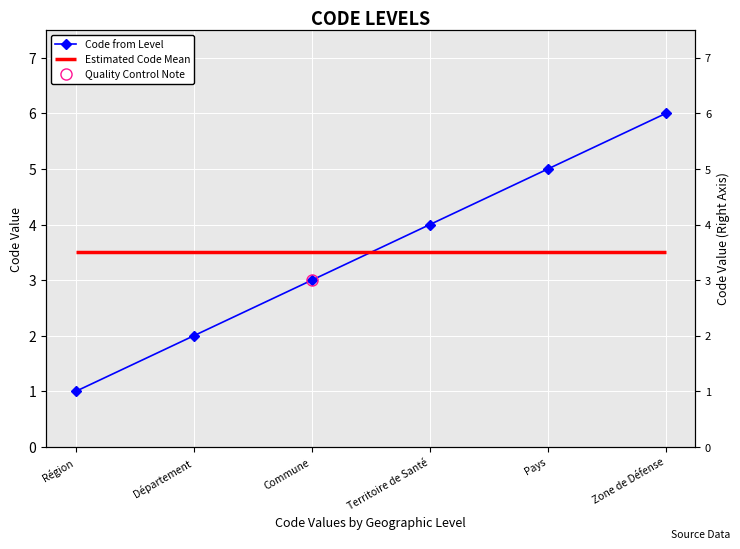

How many lines are shown in the chart?

1